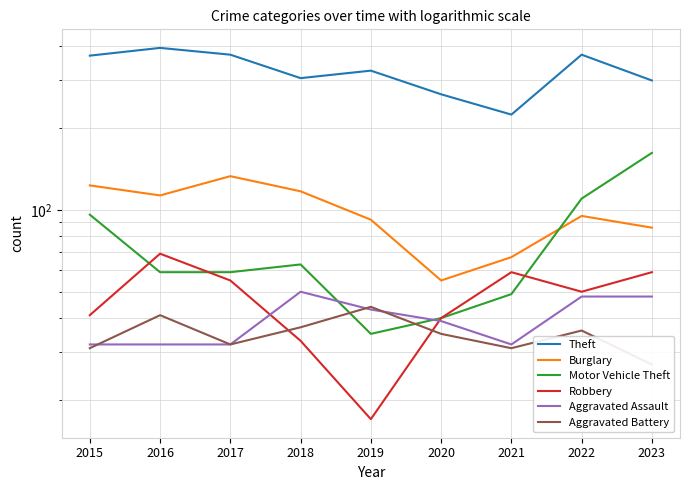

Rank the categories by Aggravated Battery value from highest to lowest.

2019, 2016, 2018, 2022, 2020, 2017, 2015, 2021, 2023